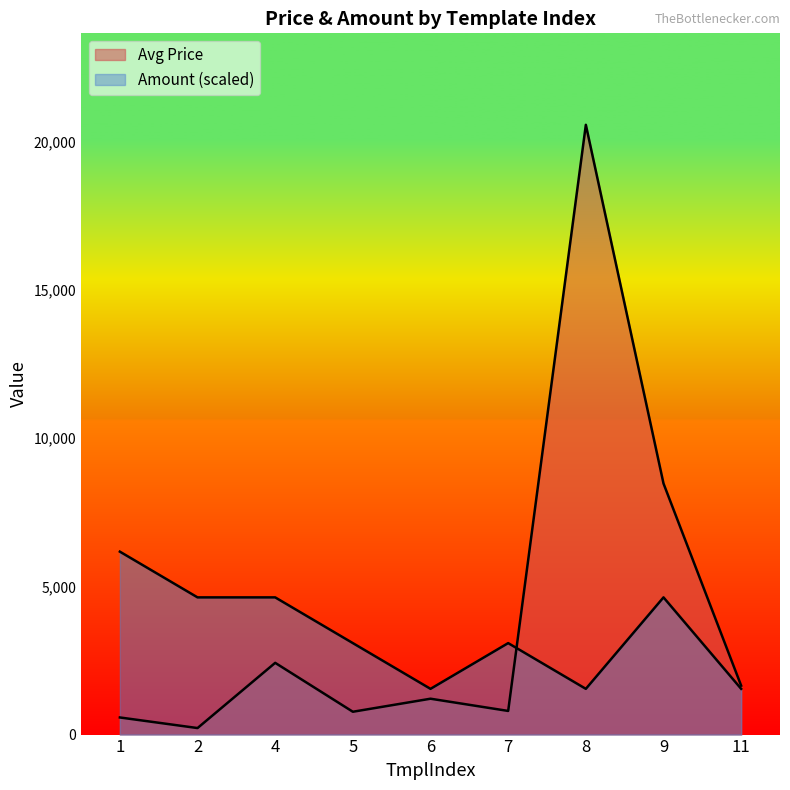

Is the value of Avg Price at 4 greater than the value of Amount at 9?

Yes